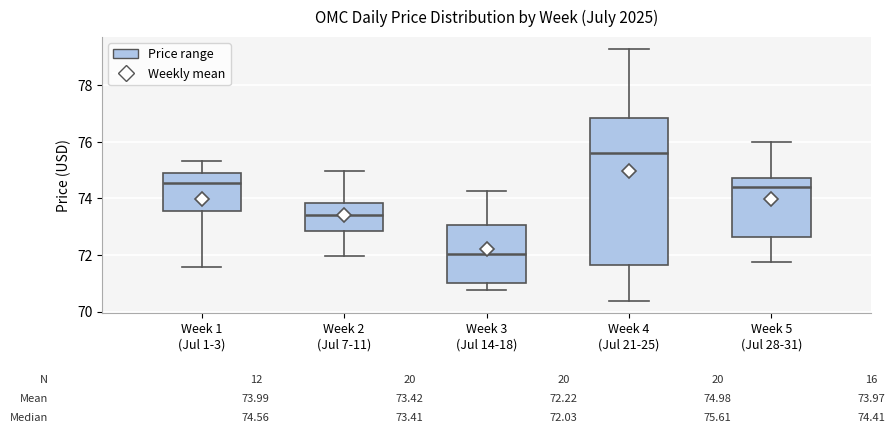

Comparing the boxes themselves (not the whiskers), which one is the tallest?

Week 4 (Jul 21-25)